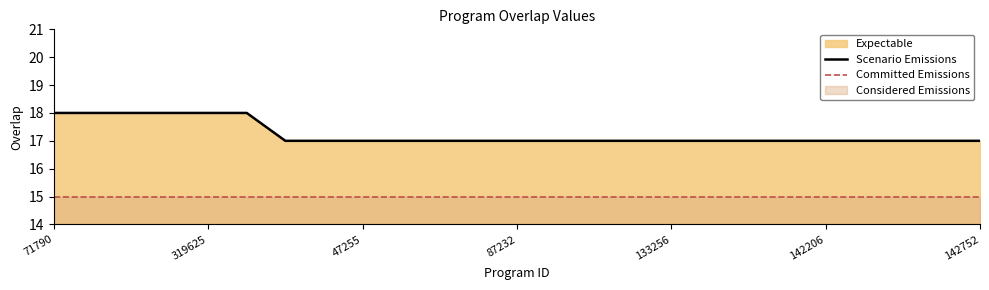

Which category has the highest value across all series?

71790